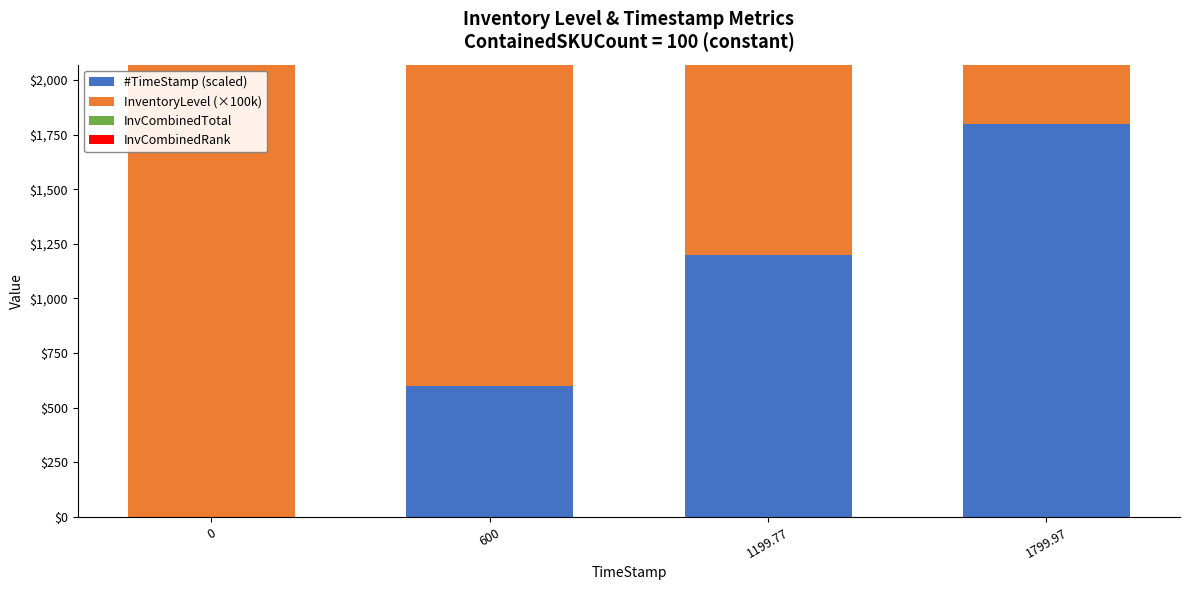

What are all the series names shown in the legend?

#TimeStamp (scaled), InventoryLevel (×100k), InvCombinedTotal, InvCombinedRank